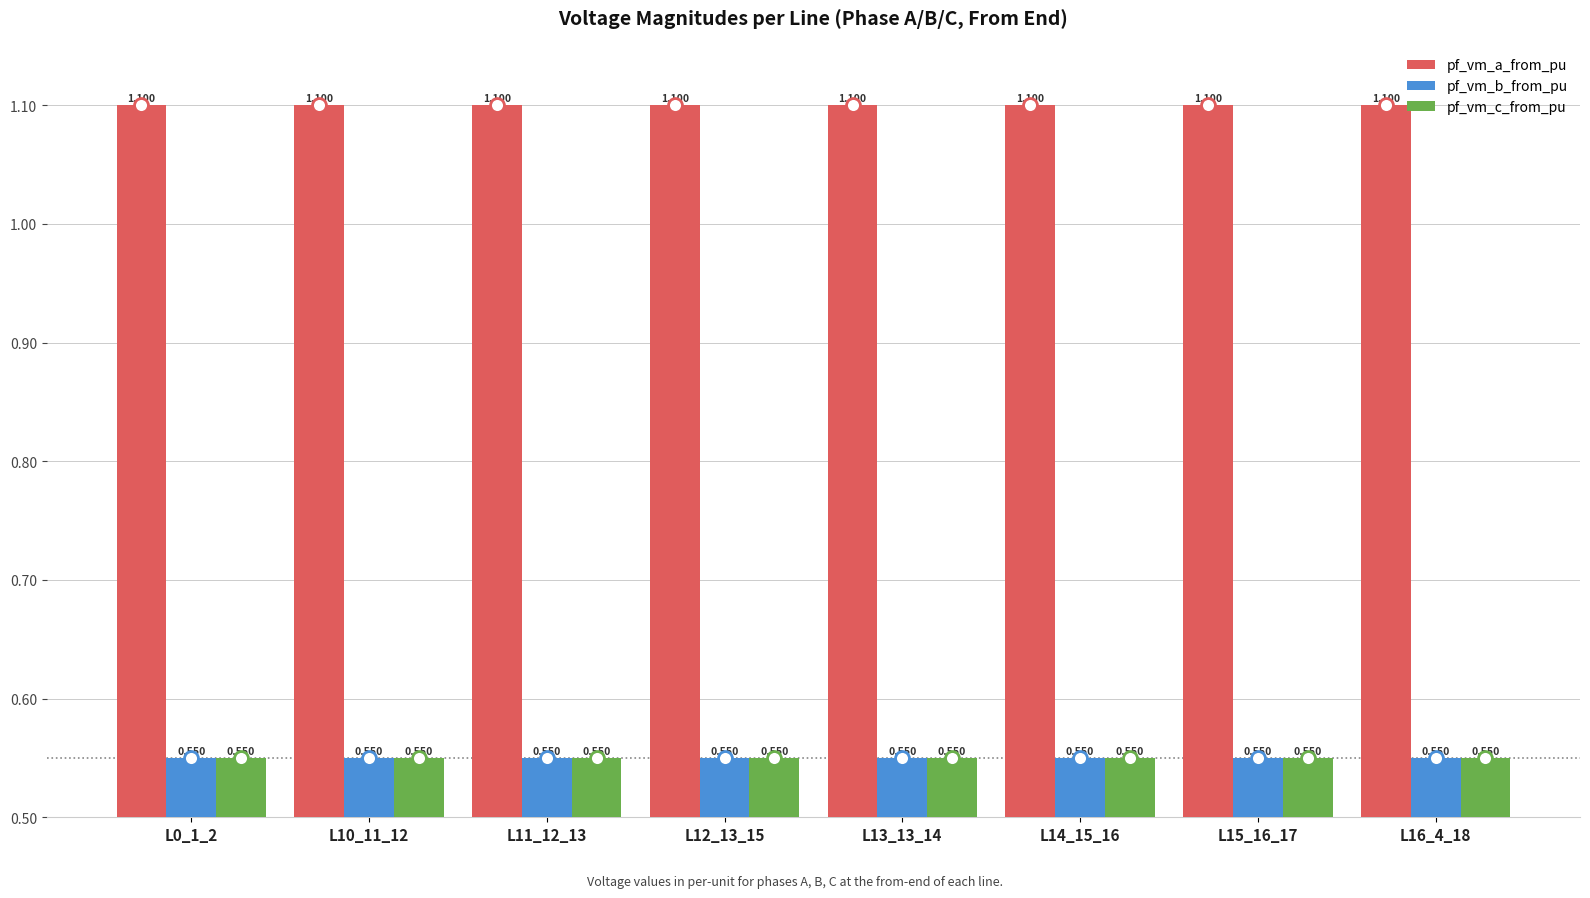

Which series has the largest total across all categories?

pf_vm_a_from_pu